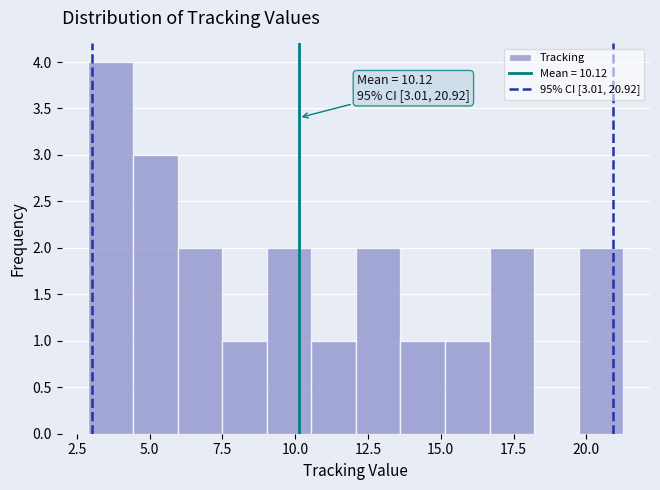

Read against the x-axis, roughly where is the centre of the tallest bar?

3.5